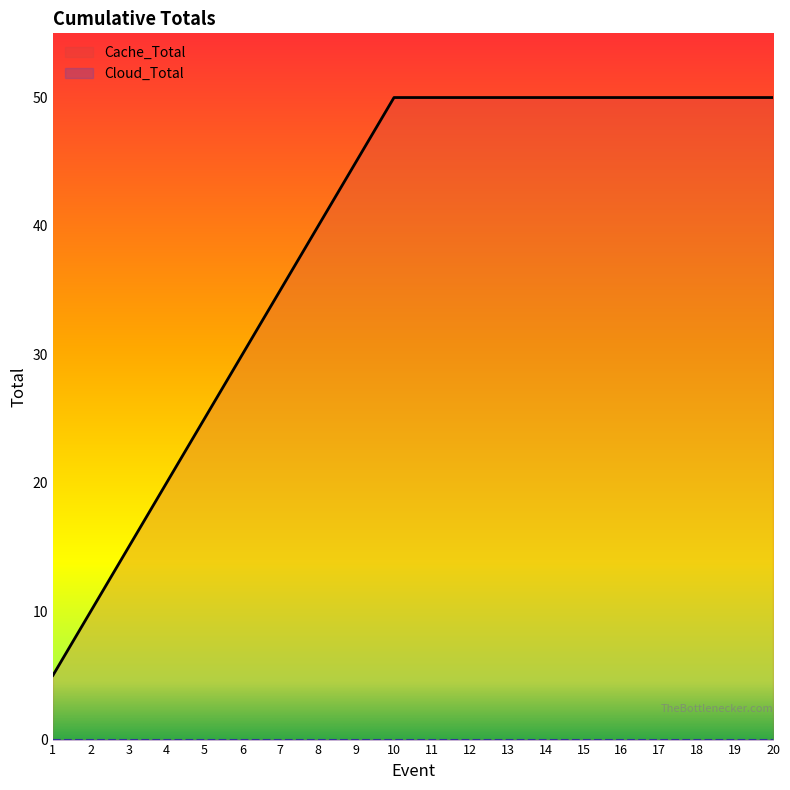

True or false: the data shows 4 at 2.

False